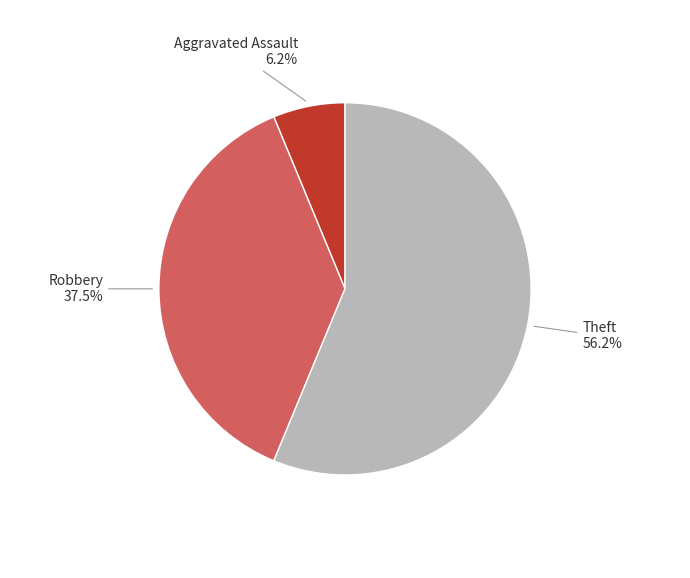

Is there any slice that represents more than half of the pie?

Yes